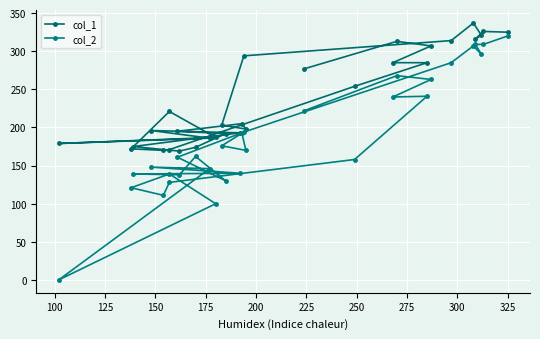

True or false: col_1 and col_2 cross at least once.

False